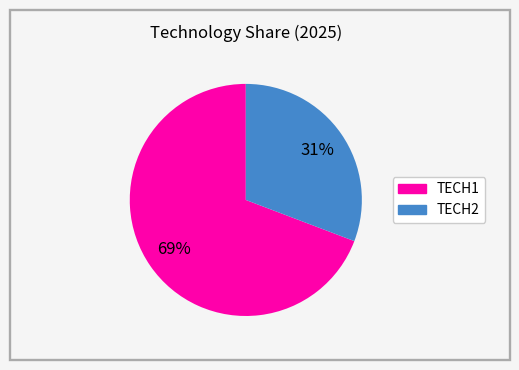

Which category accounts for the majority?

TECH1